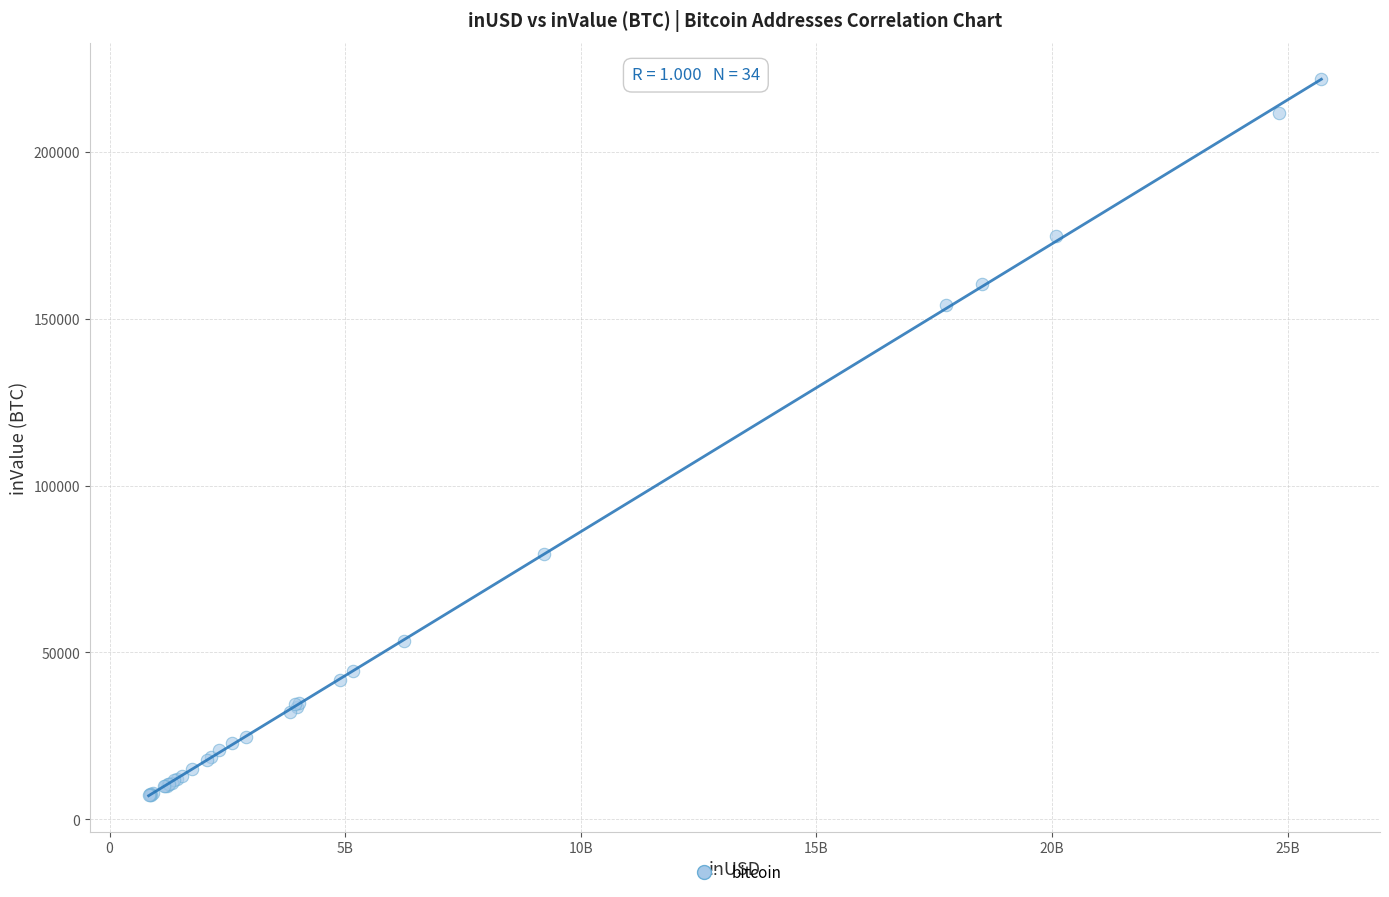

What Y value in the scatter plot is closest to 114613?

79360.6